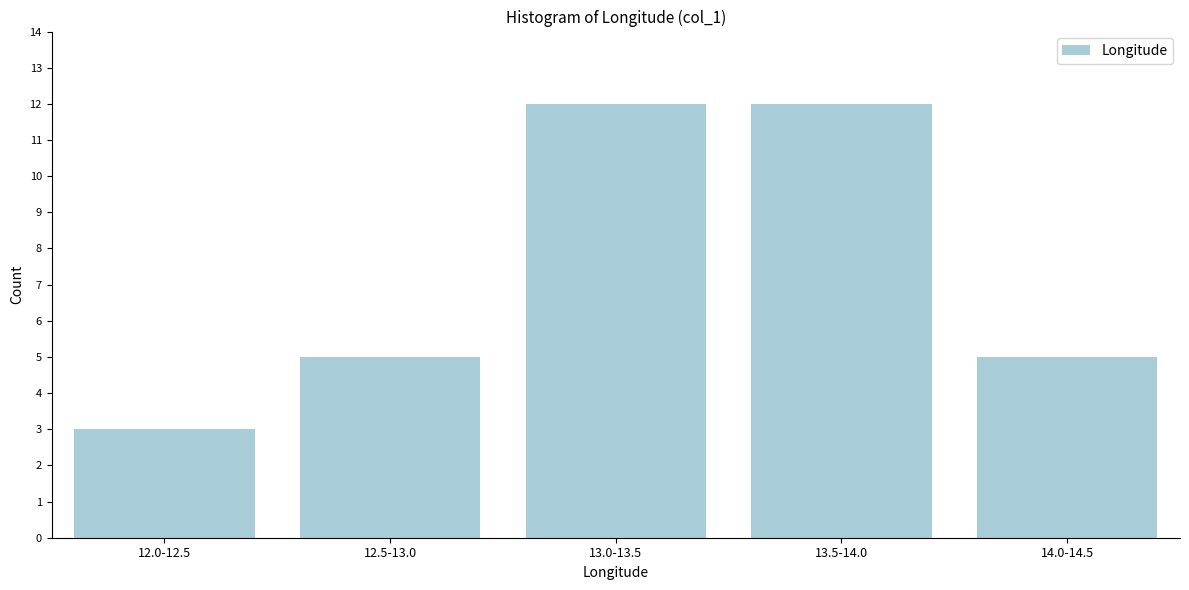

Reading left to right, list all the values displayed in this chart.

12.0-12.5=3	12.5-13.0=5	13.0-13.5=12	13.5-14.0=12	14.0-14.5=5